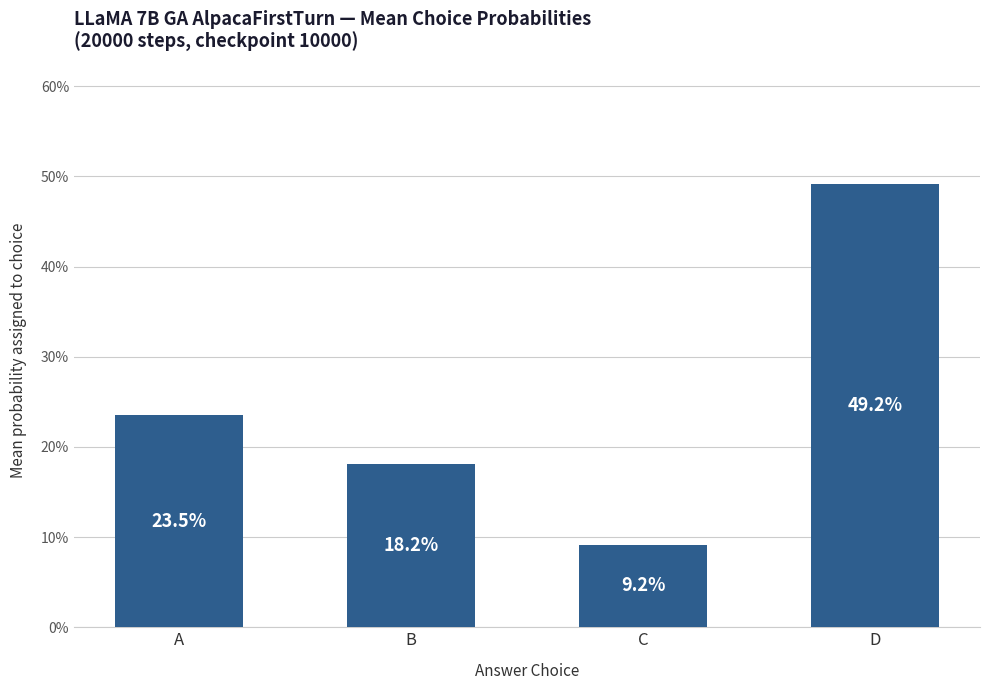

Does the chart contain any negative values?

No